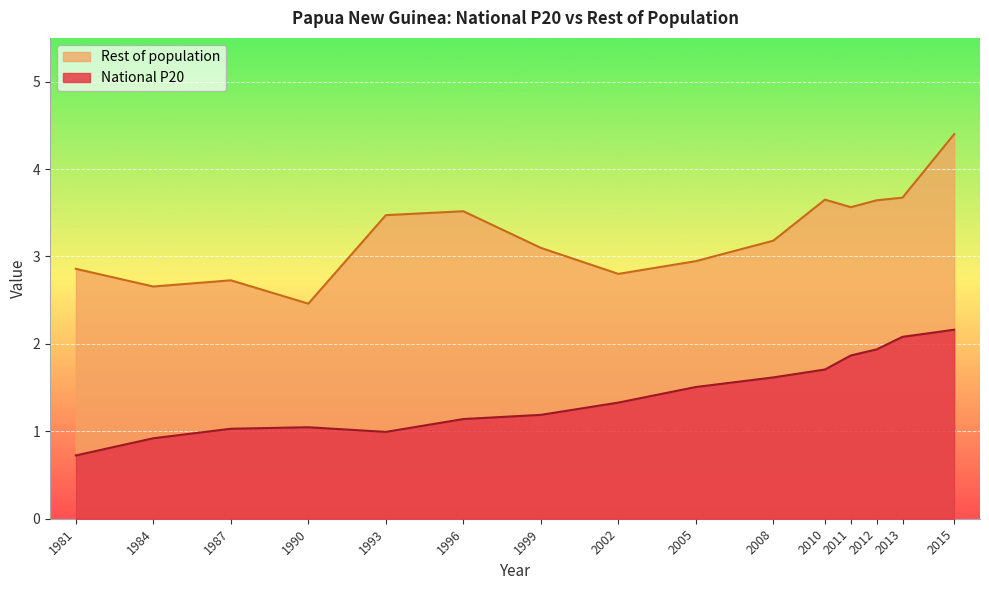

True or false: Rest of population has a value of 1.9 at 1981.

False